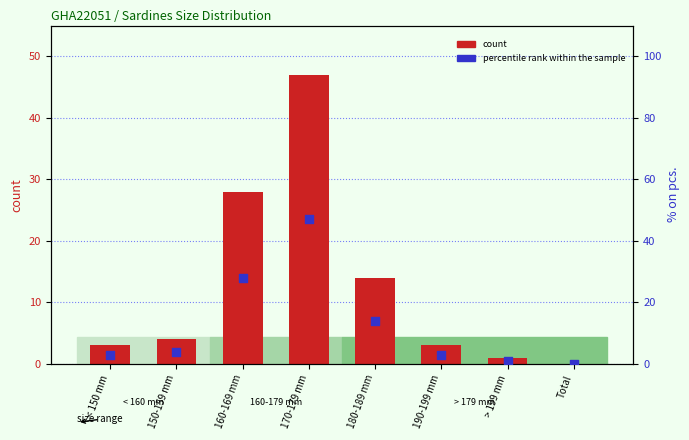

What is the total value across all series at 160-169 mm?

56